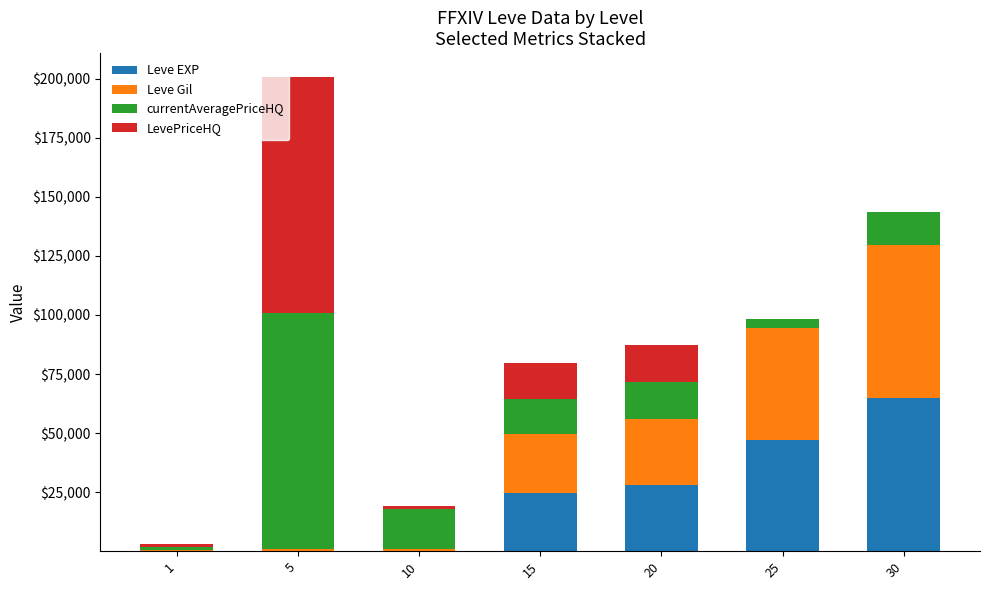

True or false: Leve EXP has a value of 1.0 at 1.

True